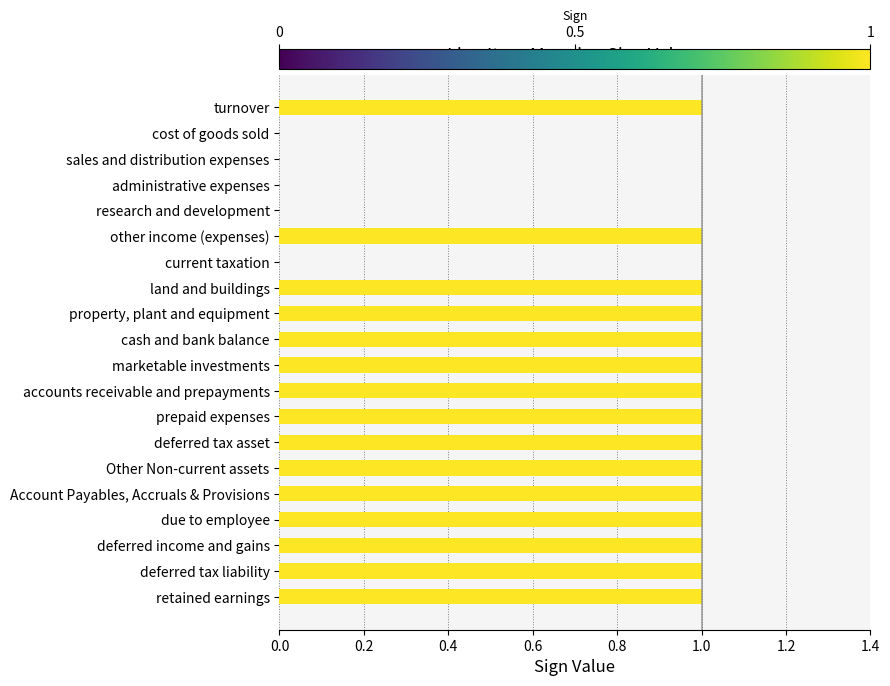

Reading top to bottom, extract all data points from this chart.

turnover=1	cost of goods sold=0	sales and distribution expenses=0	administrative expenses=0	research and development=0	other income (expenses)=1	current taxation=0	land and buildings=1	property, plant and equipment=1	cash and bank balance=1	marketable investments=1	accounts receivable and prepayments=1	prepaid expenses=1	deferred tax asset=1	Other Non-current assets=1	Account Payables, Accruals & Provisions=1	due to employee=1	deferred income and gains=1	deferred tax liability=1	retained earnings=1